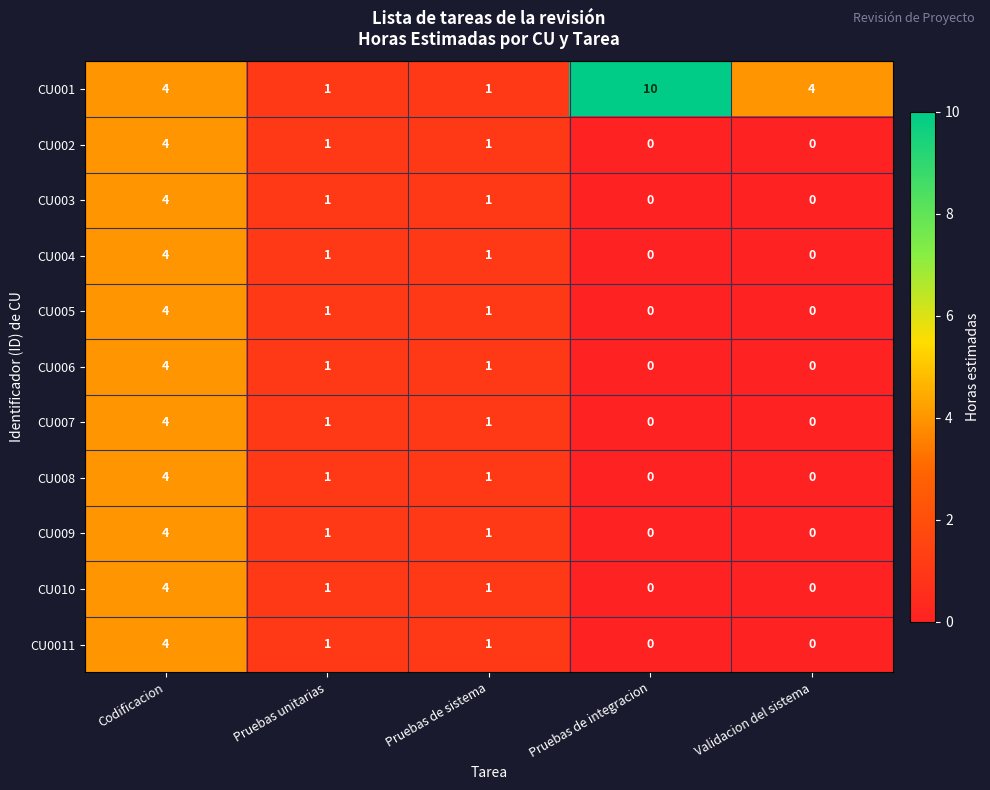

What is the total value across all series at Pruebas de sistema?

11